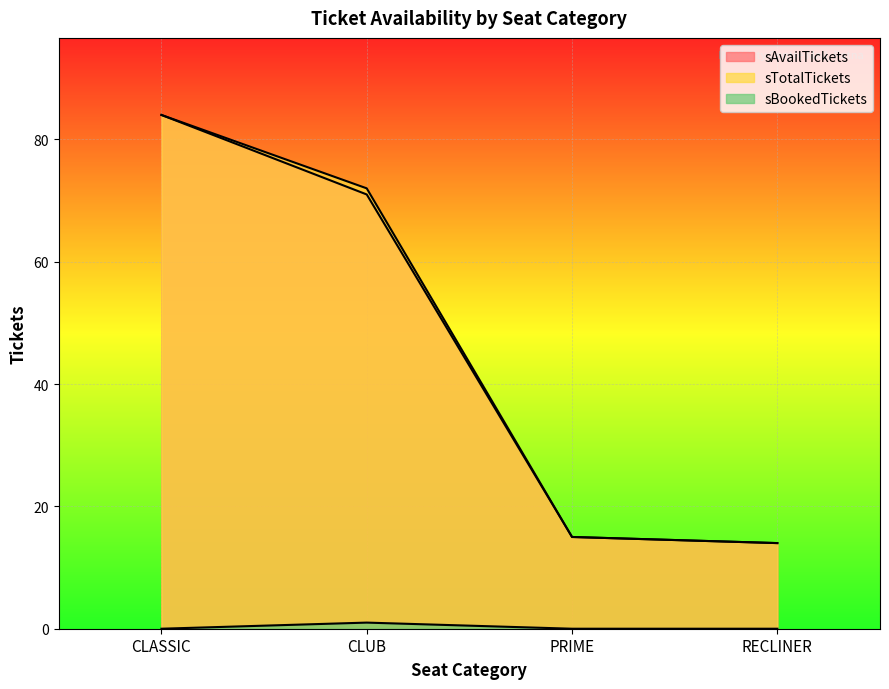

Is it true that sTotalTickets equals 72 at CLUB?

True